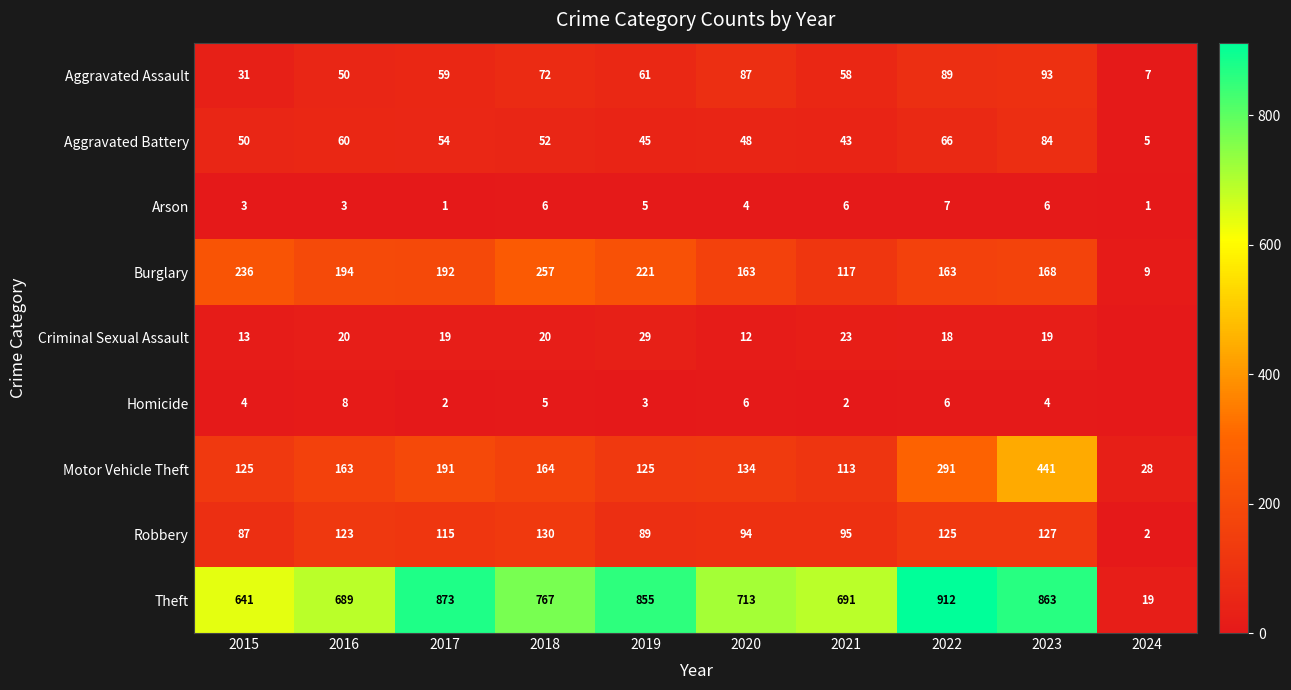

The Criminal Sexual Assault series shows 25 at 2023. True or false?

False